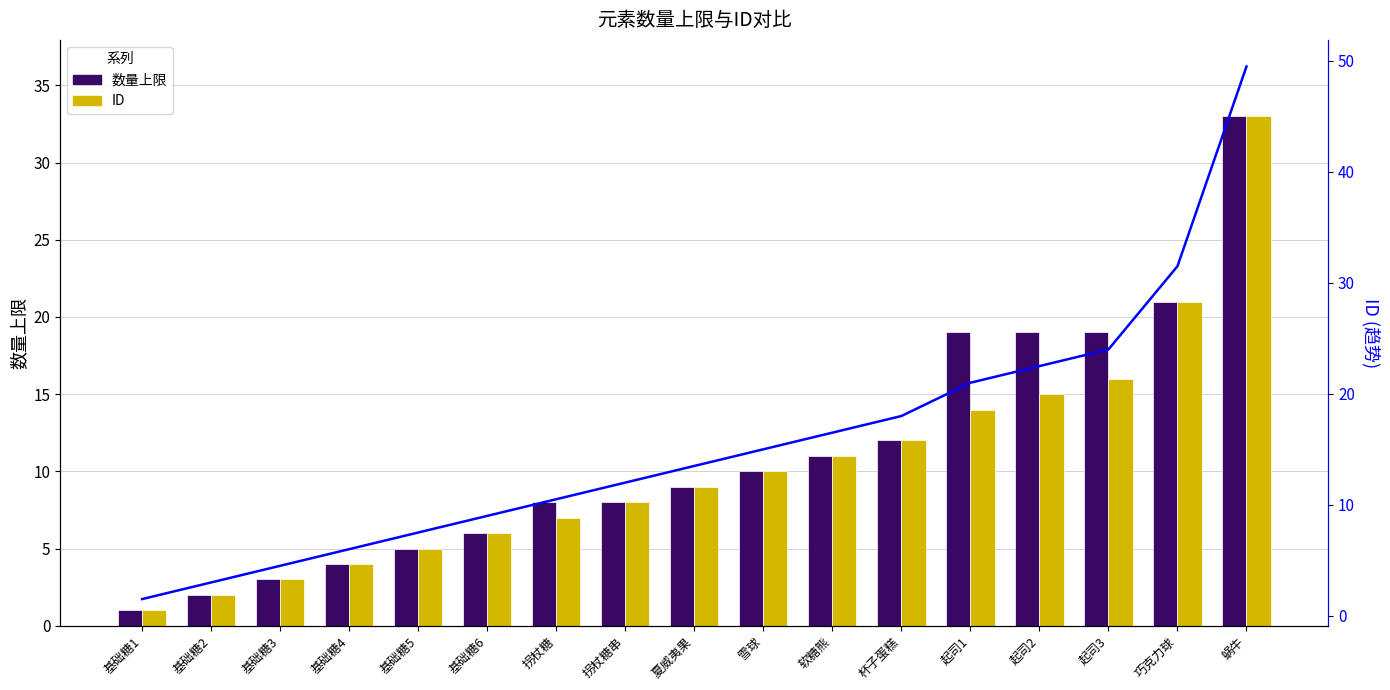

How many series are shown in this chart?

3